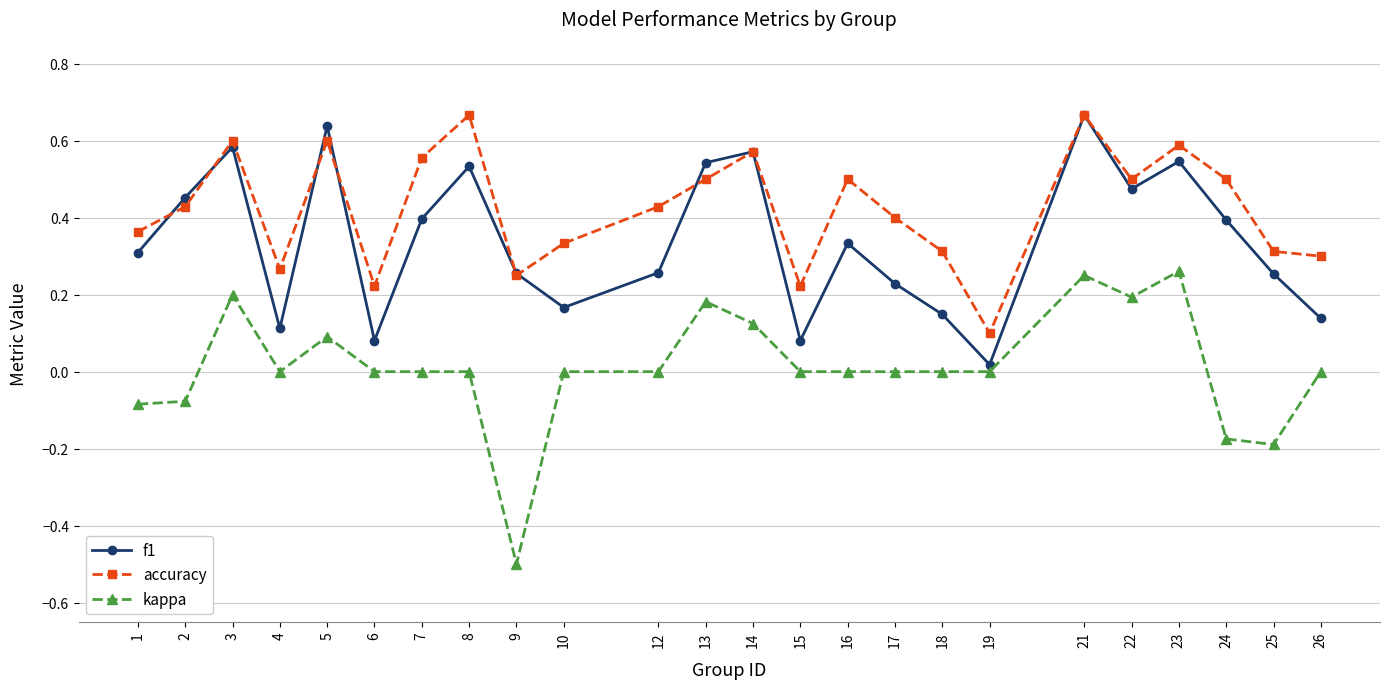

Which category has the lowest value in the kappa series?

9